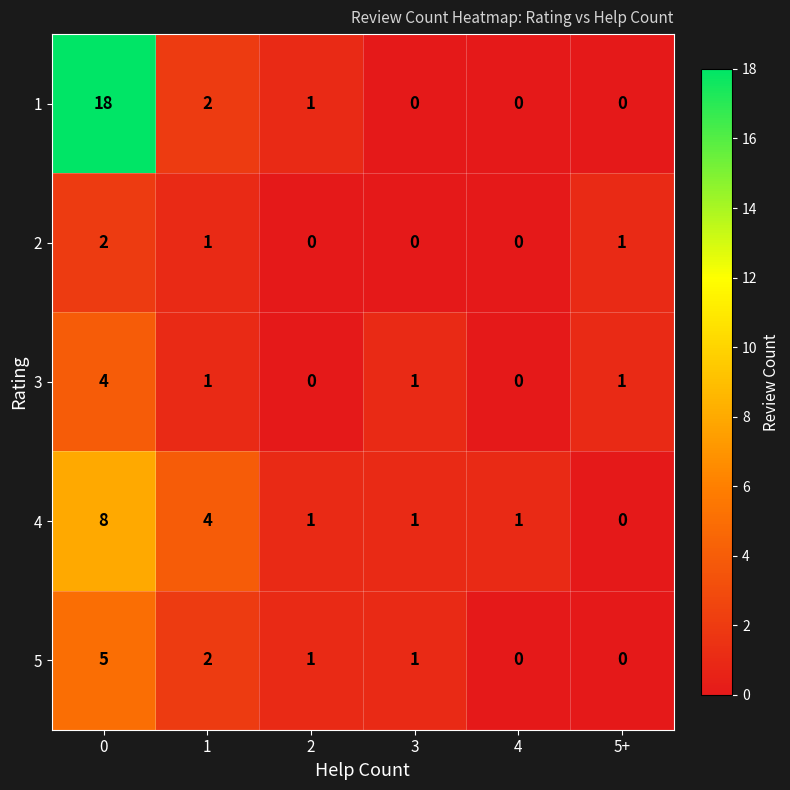

Reading left to right, transcribe all the data shown in this chart.

1: 18	2	1	0	0	0
2: 2	1	0	0	0	1
3: 4	1	0	1	0	1
4: 8	4	1	1	1	0
5: 5	2	1	1	0	0